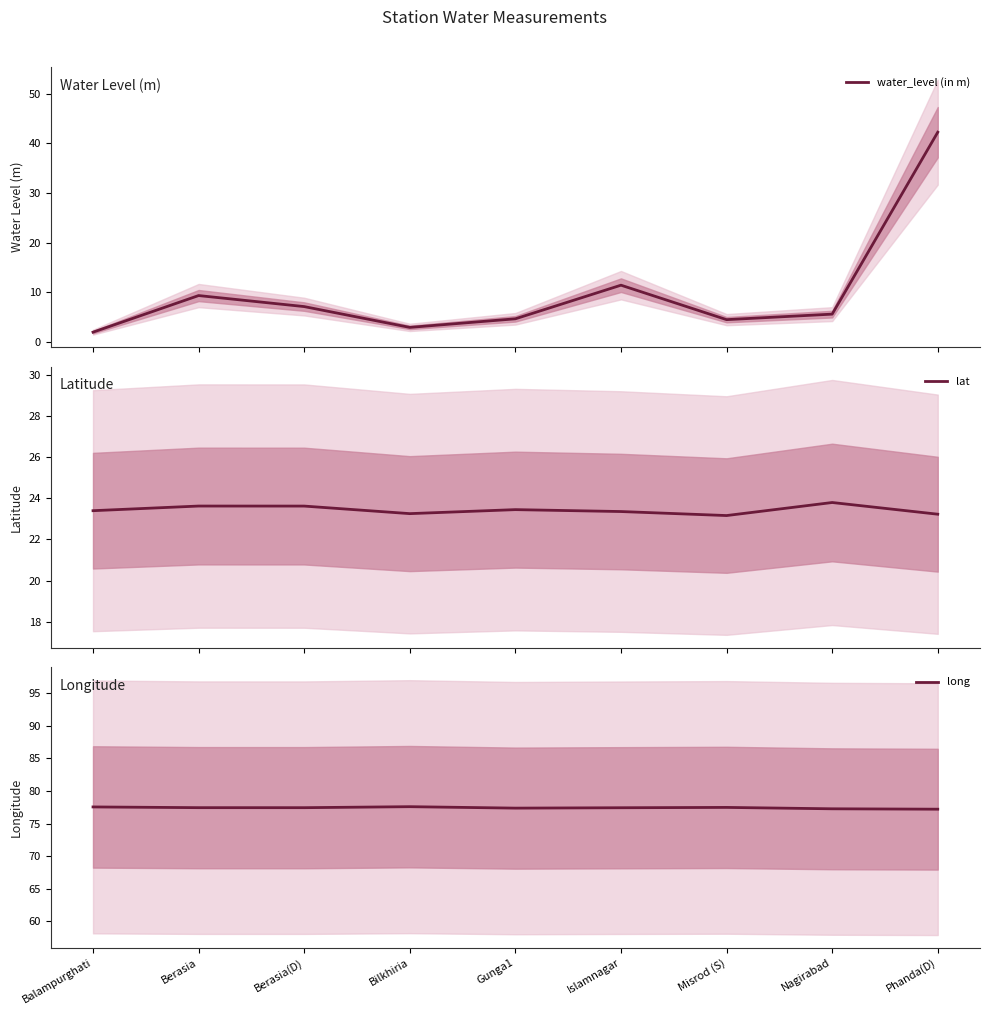

What is the difference between the highest and lowest values at Berasia(D)?

70.3